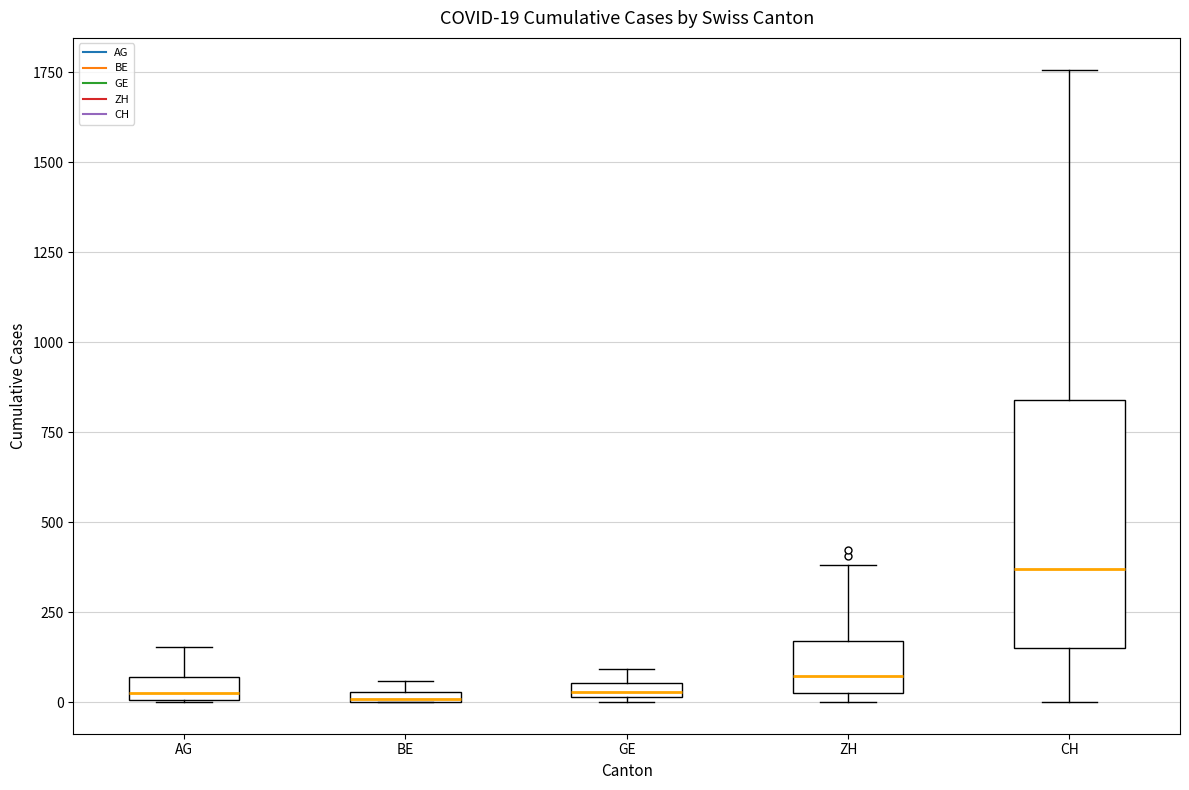

Comparing the boxes themselves (not the whiskers), which one is the tallest?

CH